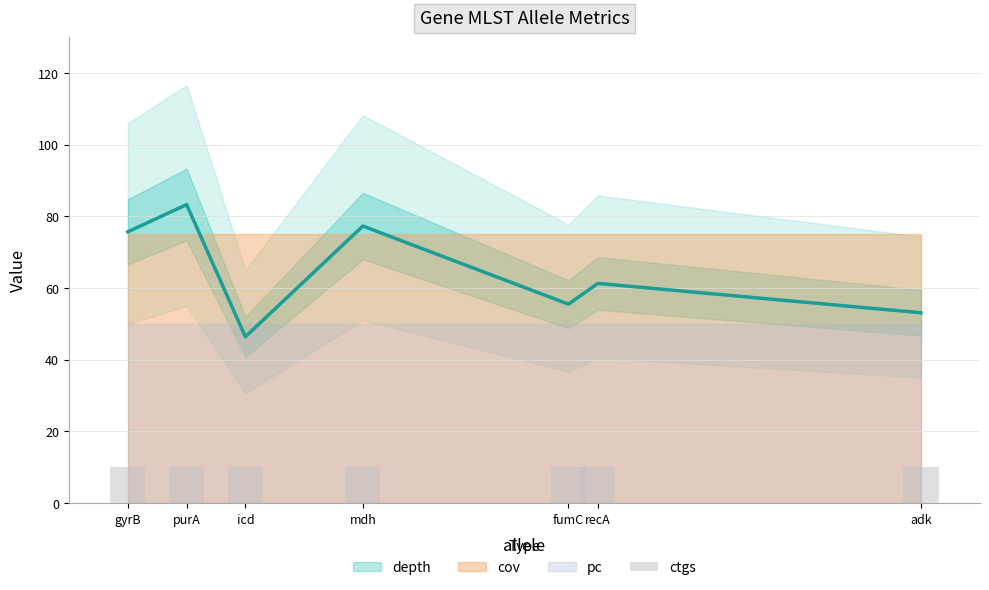

Which series has the largest total across all categories?

cov